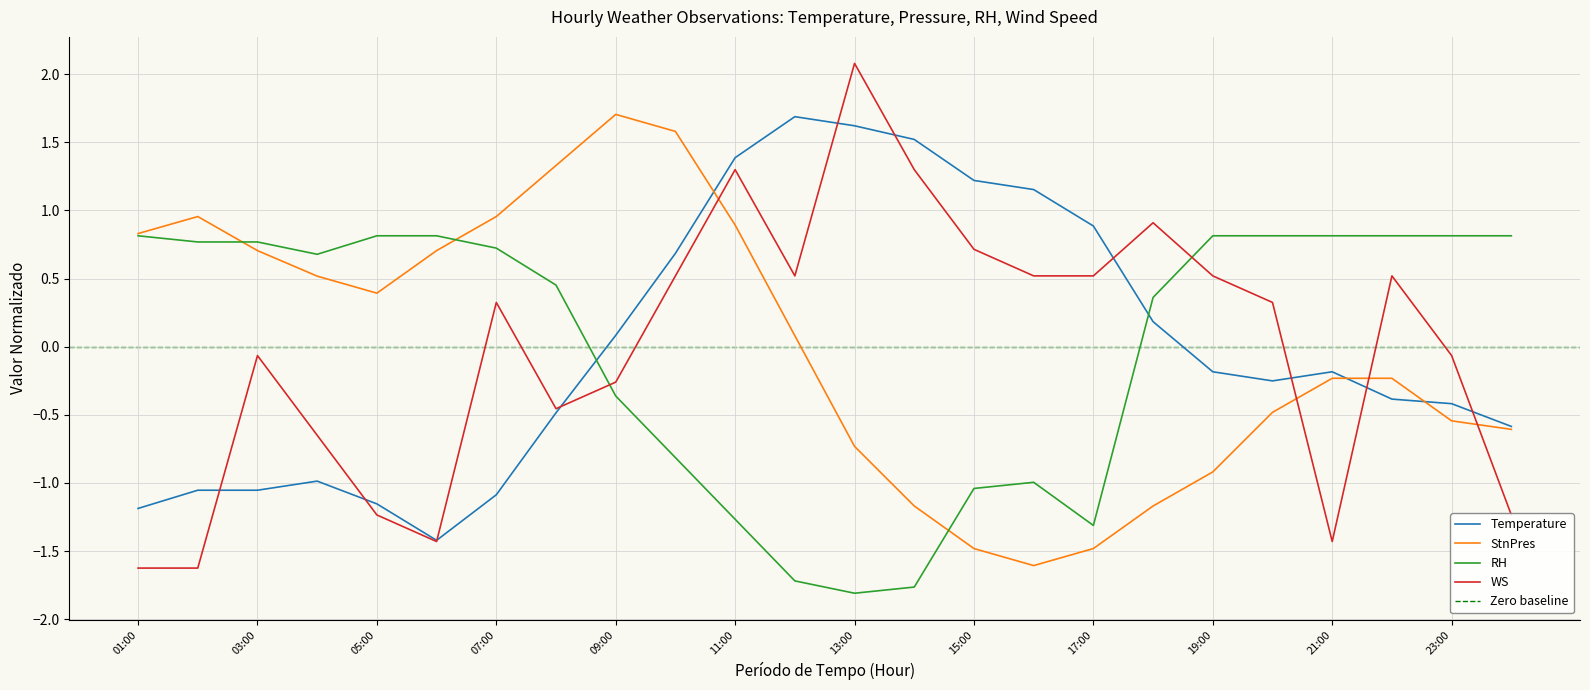

How many values in the StnPres series exceed 0?

12